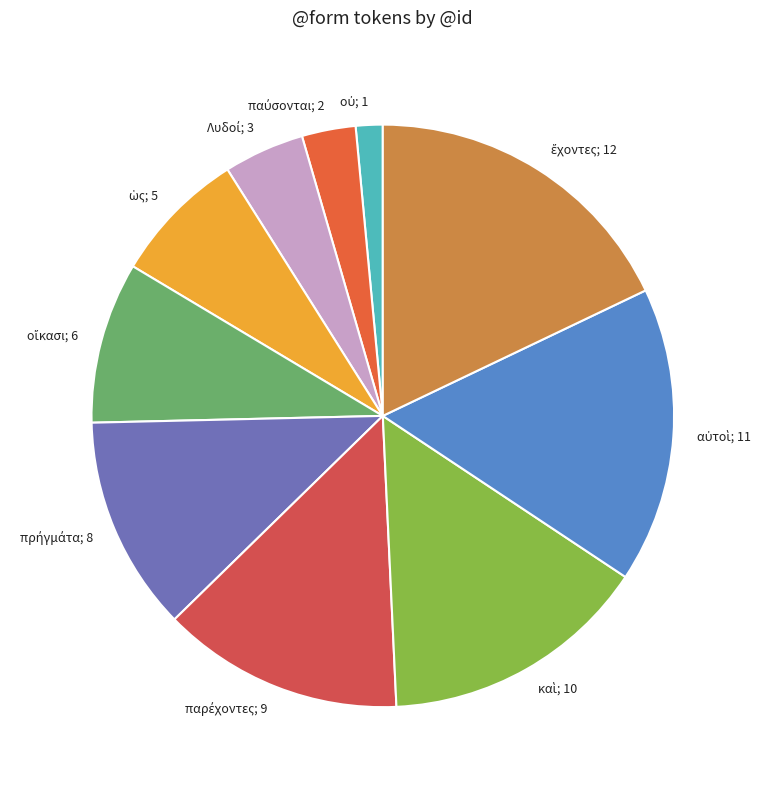

Is there a majority slice in this chart?

No